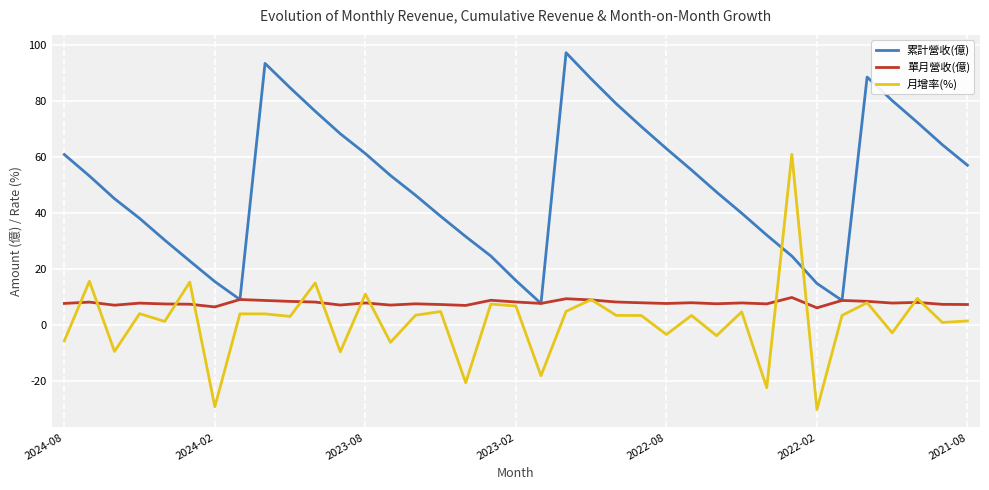

Rank the series by their maximum value, from highest to lowest.

累計營收(億), 月增率(%), 單月營收(億)